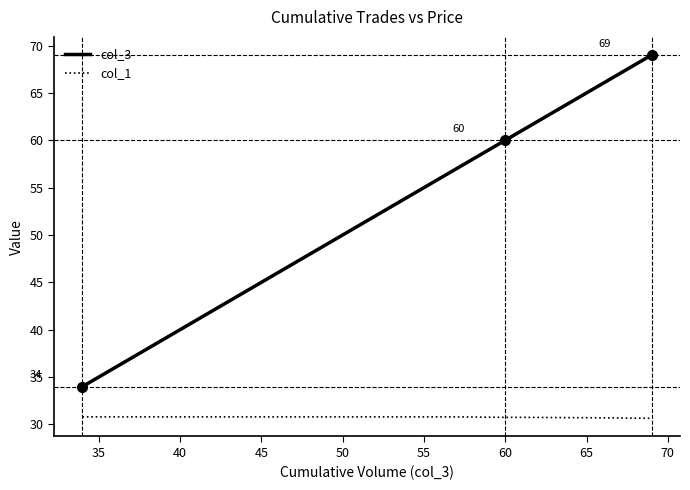

True or false: col_3 and col_1 cross at least once.

False